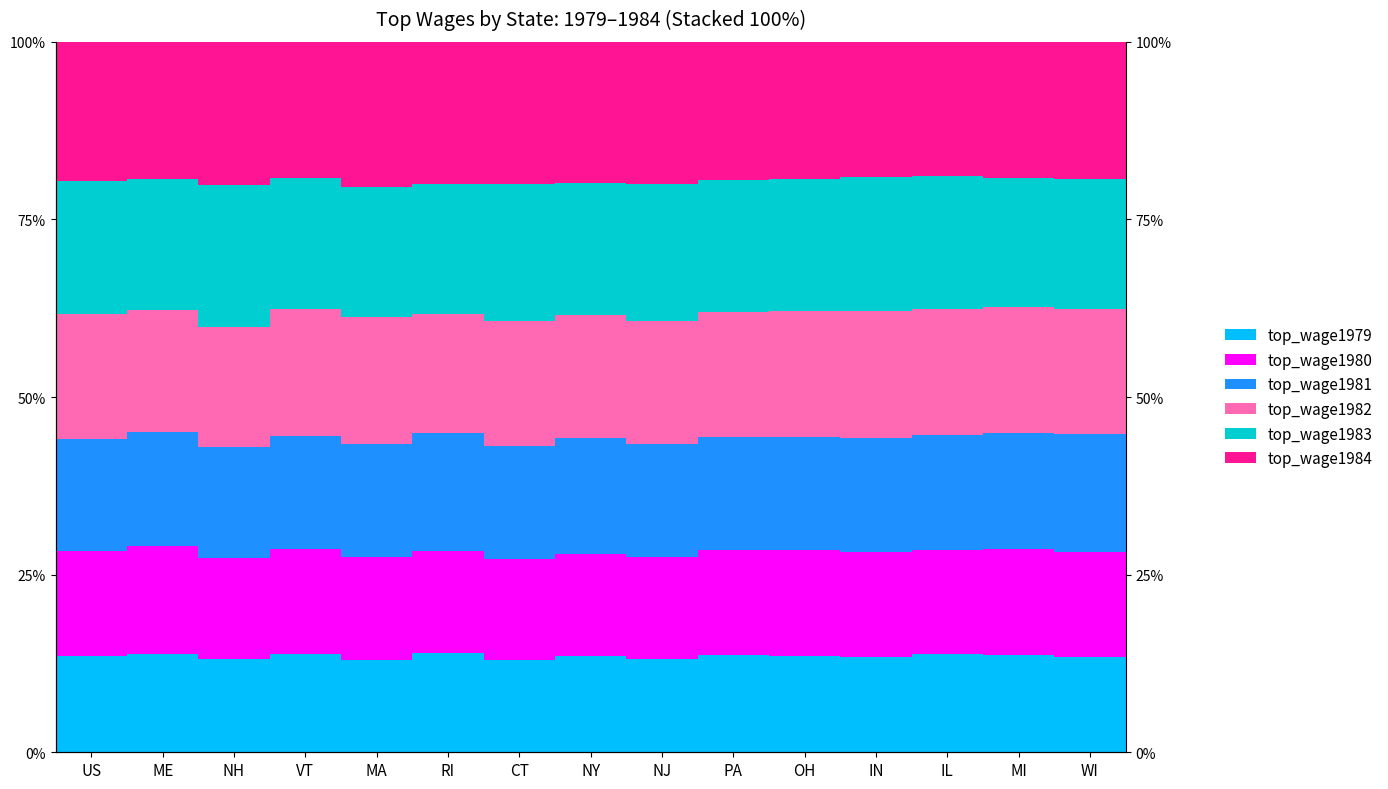

List the labels in order of top_wage1983 value, smallest first.

MI, RI, WI, MA, ME, NY, VT, PA, OH, US, IL, IN, CT, NJ, NH